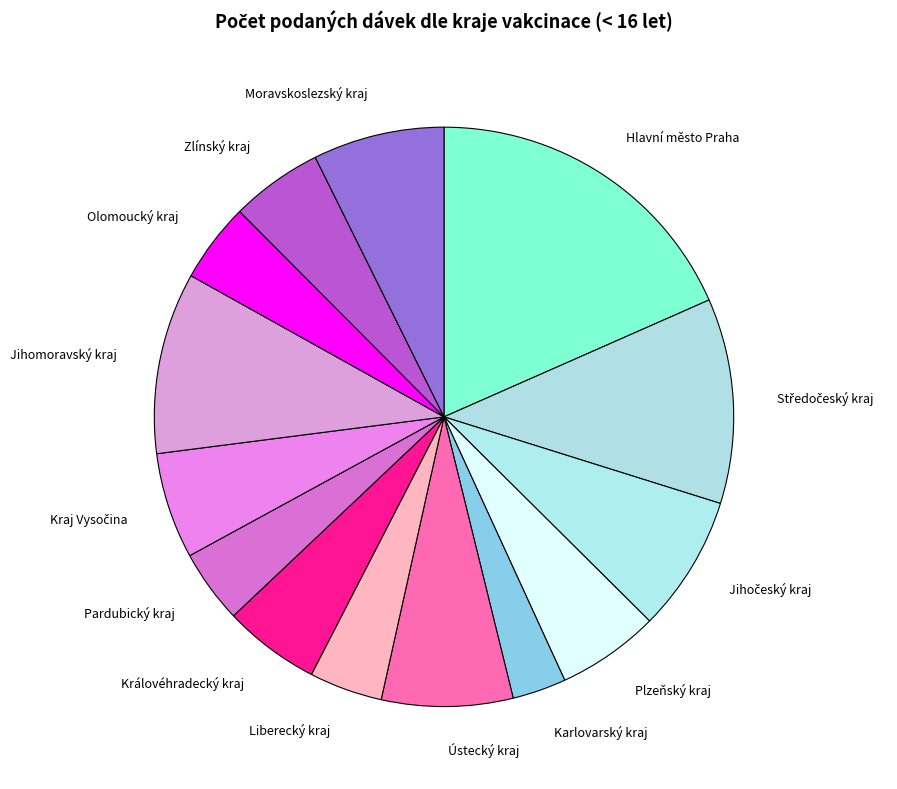

Is there a majority slice in this chart?

No